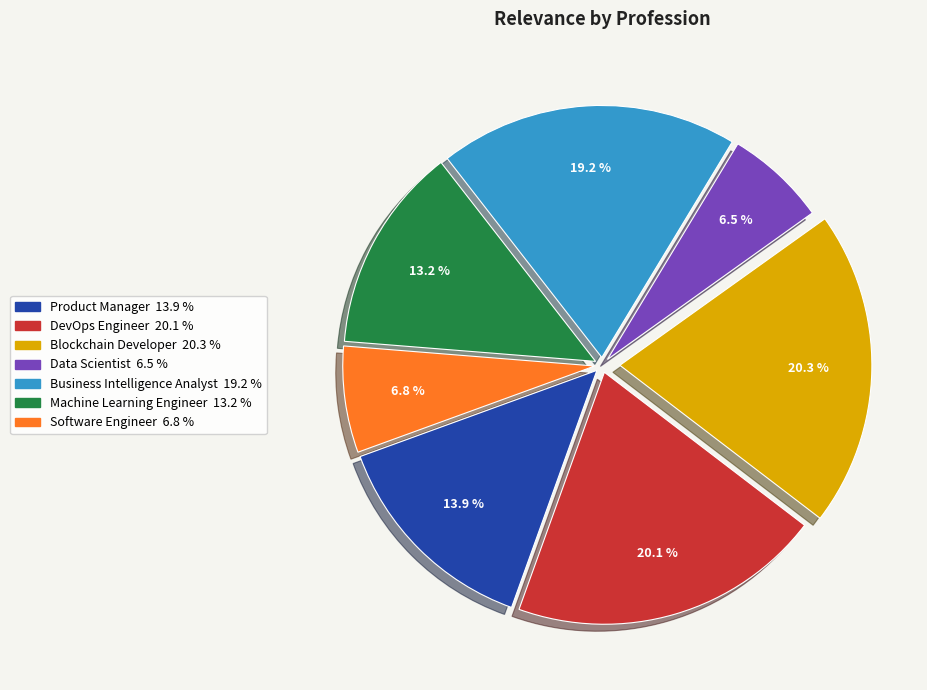

Count the number of slices in the pie.

7